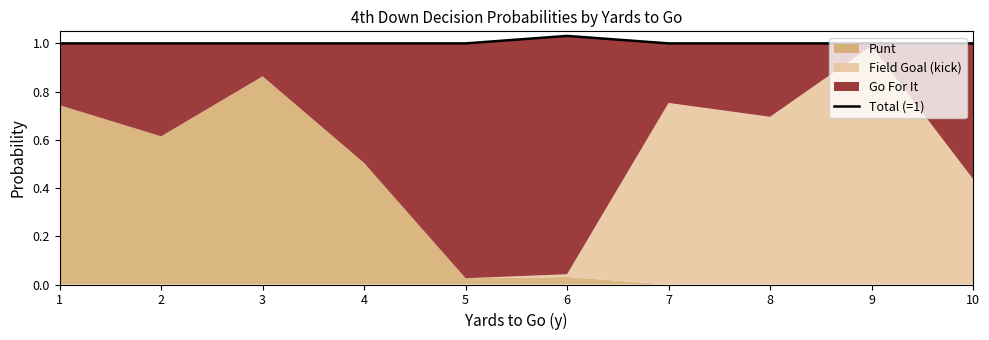

What is the value of the 10th point from the left?

1.0